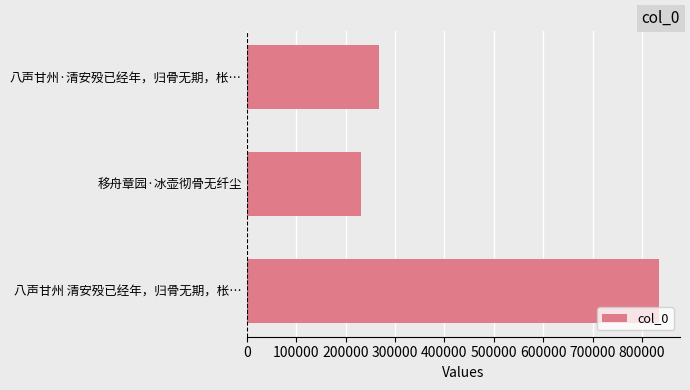

Rank the categories by value from highest to lowest.

八声甘州 清安殁已经年，归骨无期，枨…, 八声甘州·清安殁已经年，归骨无期，枨…, 移舟章园·冰壶彻骨无纤尘